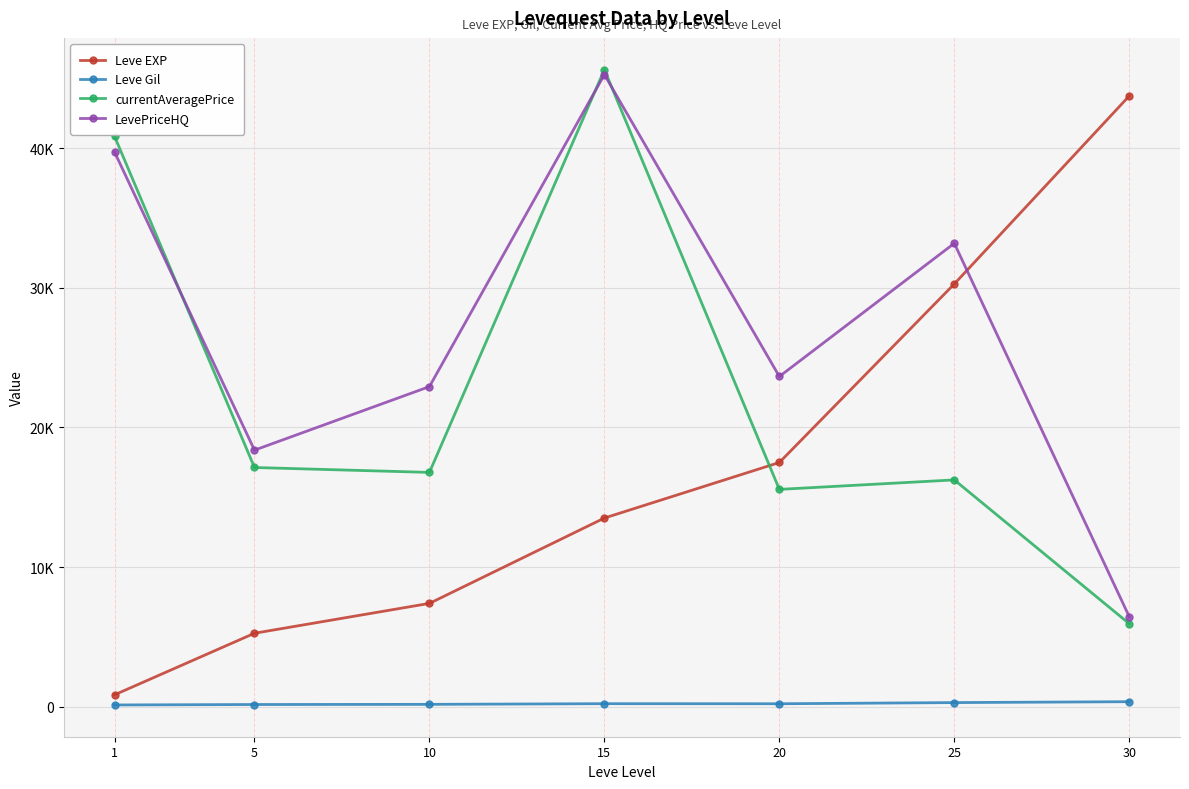

What are all the series names shown in the legend?

Leve EXP, Leve Gil, currentAveragePrice, LevePriceHQ